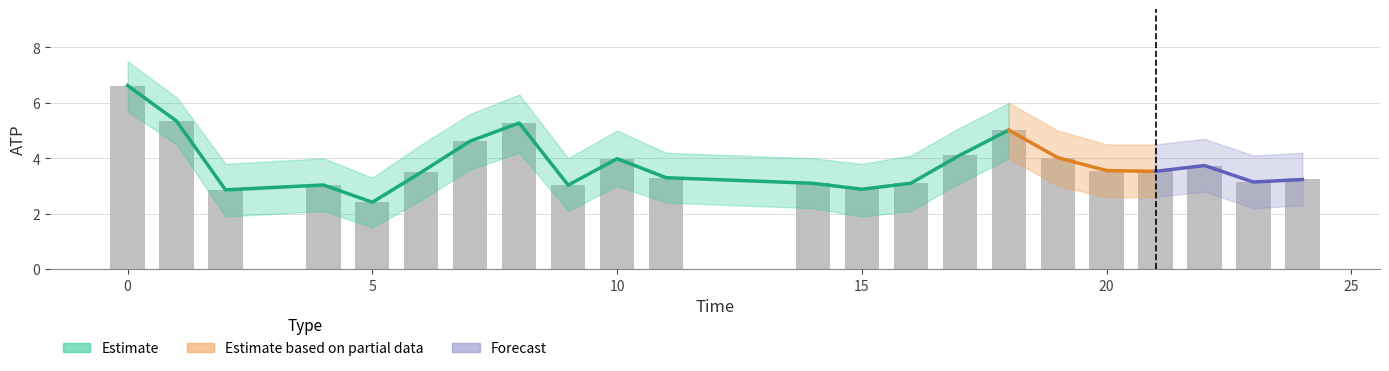

What is the approximate value of atp_upper at 1?

6.2